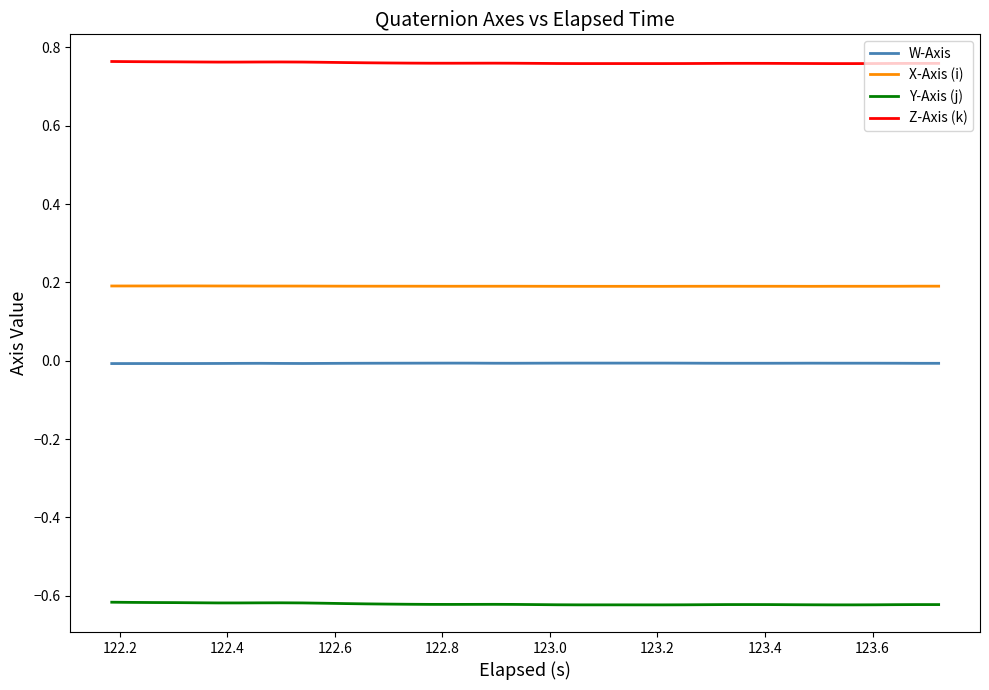

True or false: X-Axis (i) and Z-Axis (k) cross at least once.

False